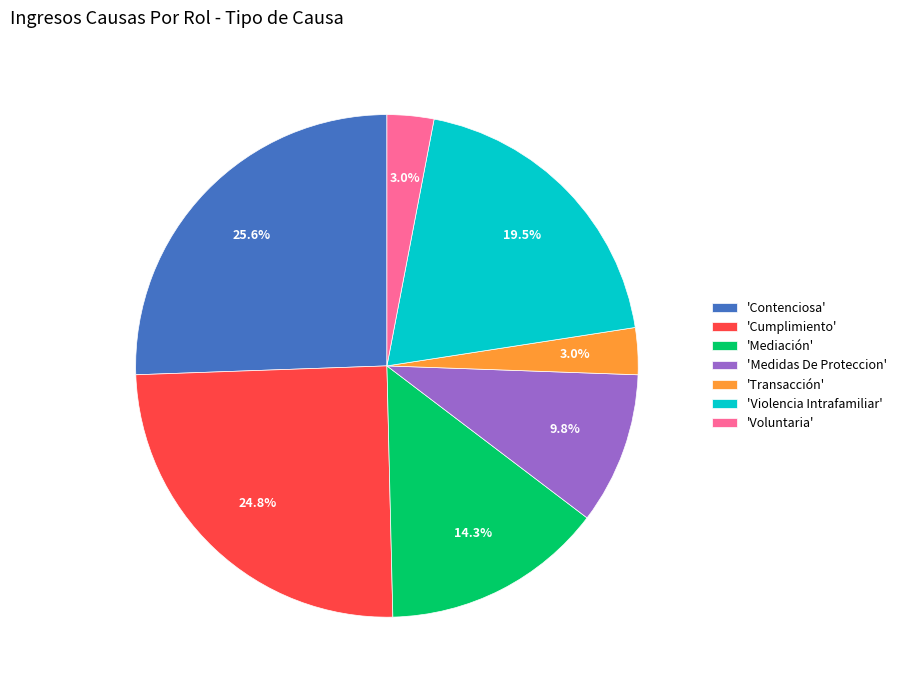

Does 'Cumplimiento' represent more than half of the total?

No